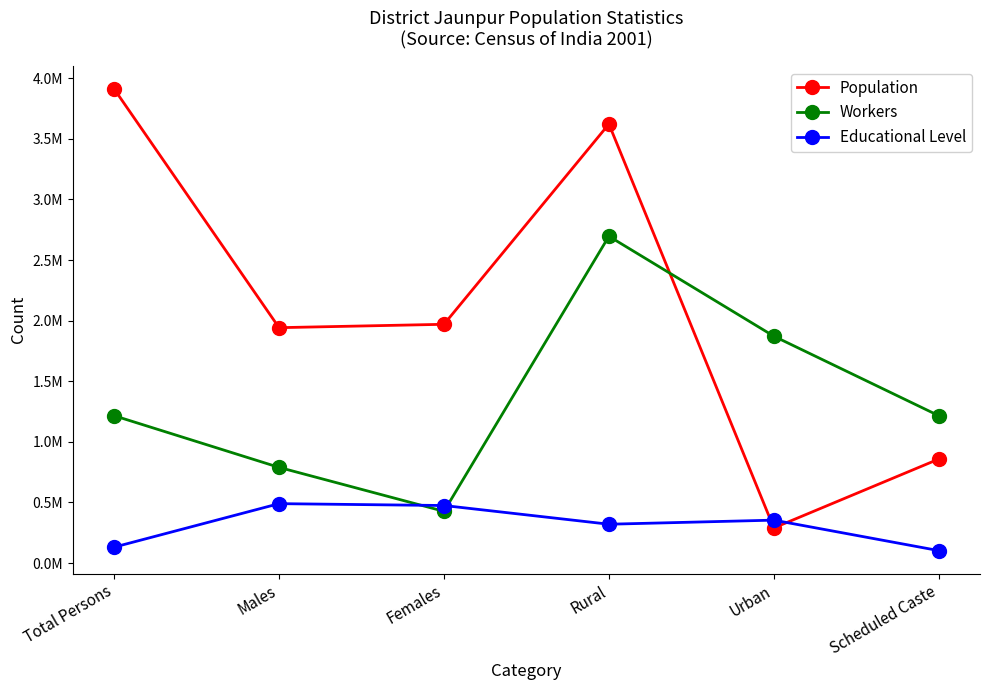

True or false: Educational Level and Population intersect in this chart.

True